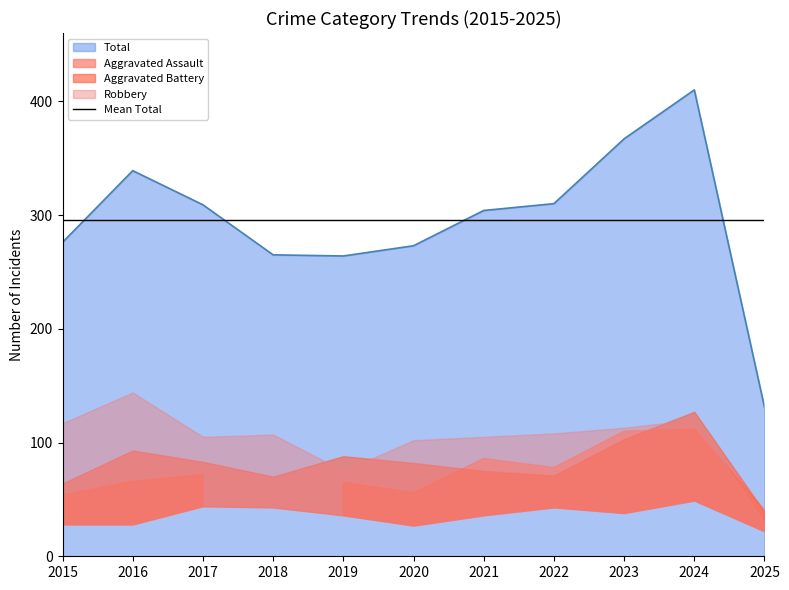

How many values in the Robbery series exceed 107?

5